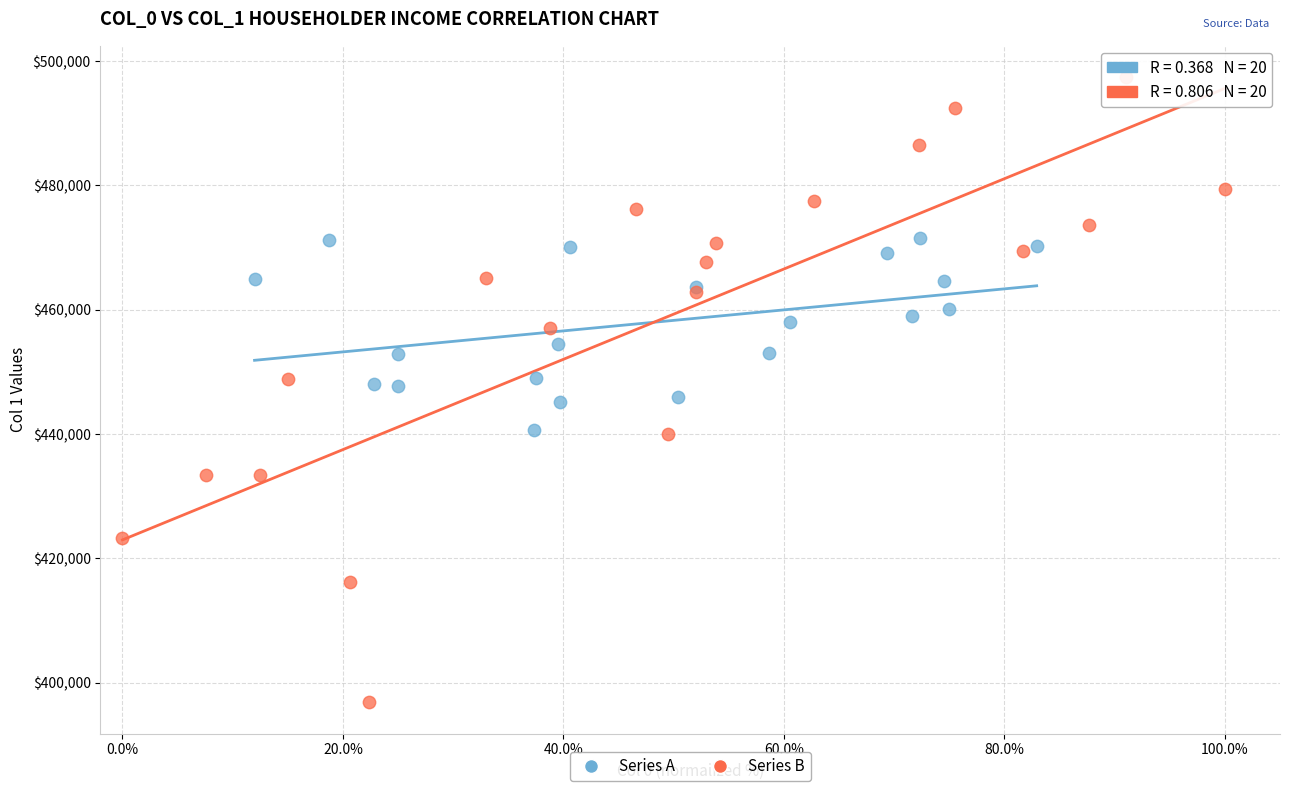

What are all the series names shown in the legend?

Series A, Series B